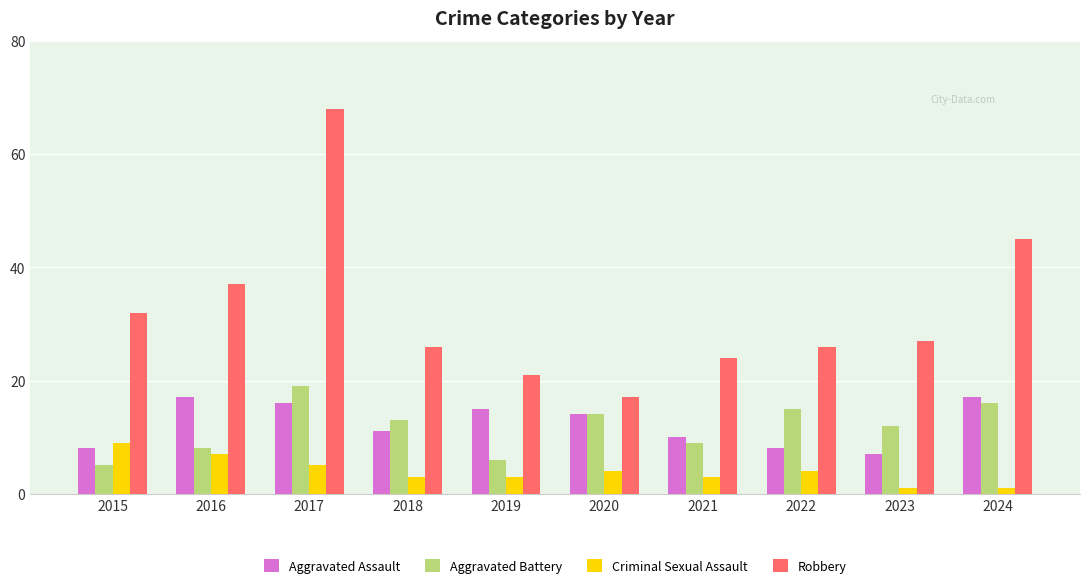

What is the spread (max minus min) of values at 2015?

27